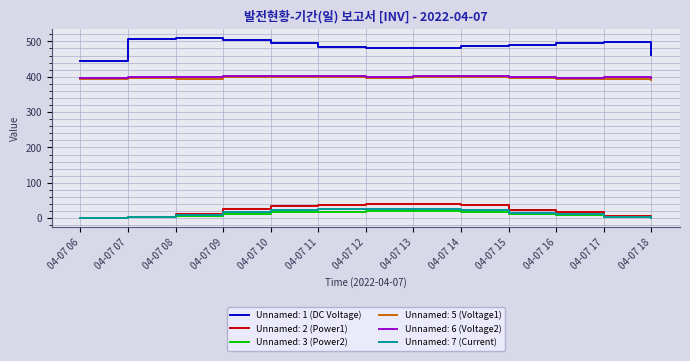

Which series has the largest range (max minus min)?

Unnamed: 1 (DC Voltage)